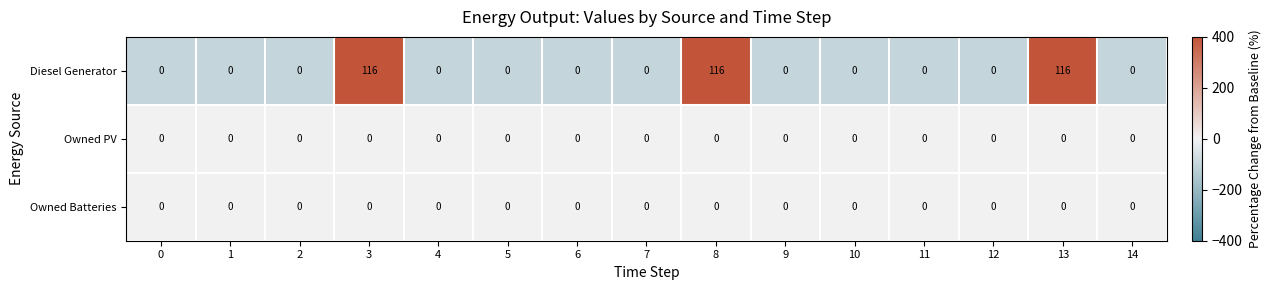

Which series has the widest spread of values?

Diesel Generator